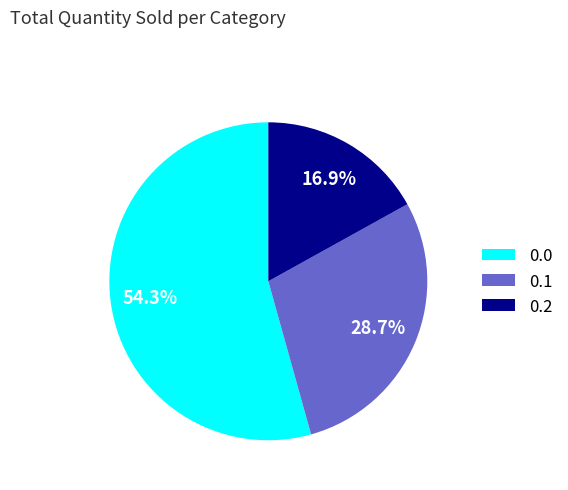

Rank the categories by value from highest to lowest.

0.0, 0.1, 0.2